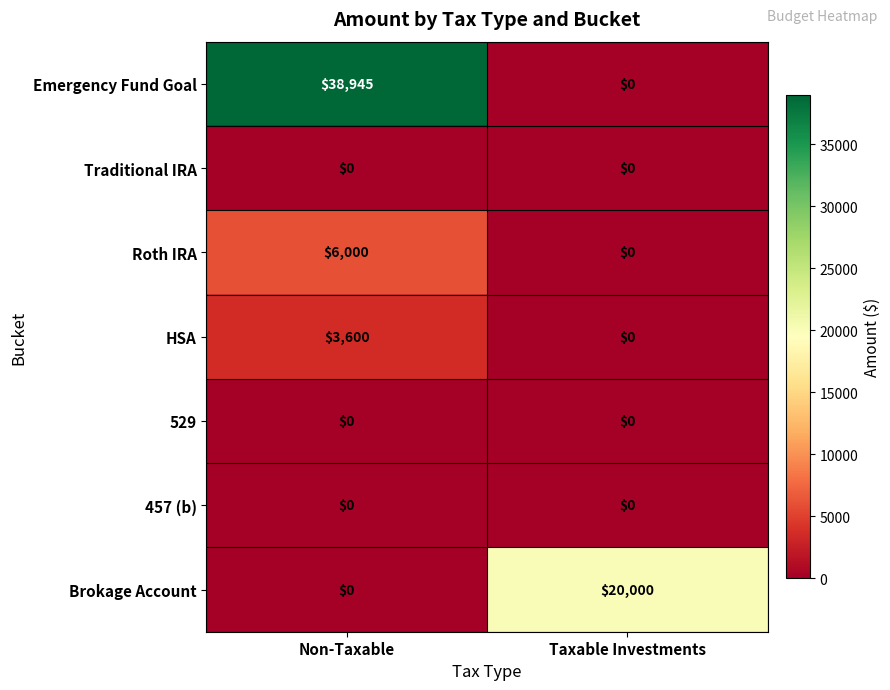

What is the spread (max minus min) of values at Taxable Investments?

20000